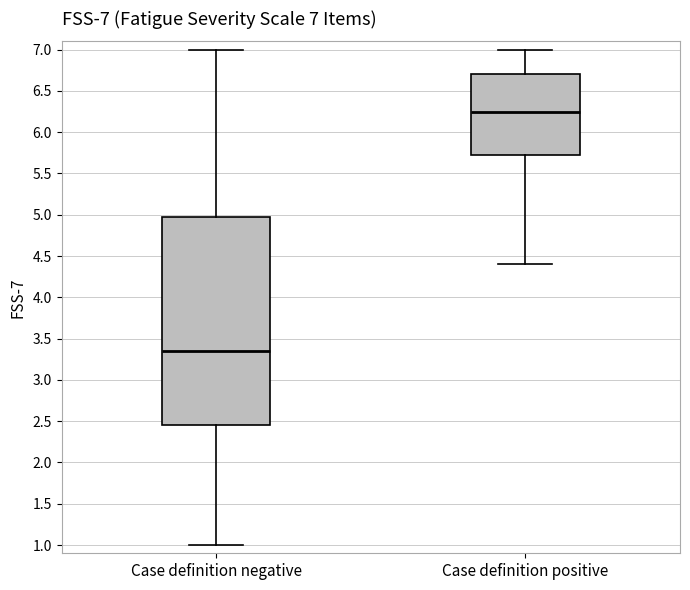

Which box's median line is the highest?

Case definition positive